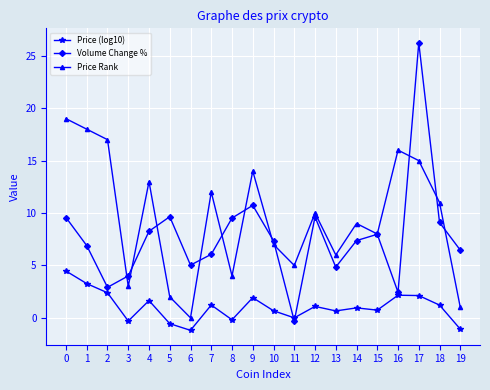

At which category does Price (log10) reach its first local peak?

4